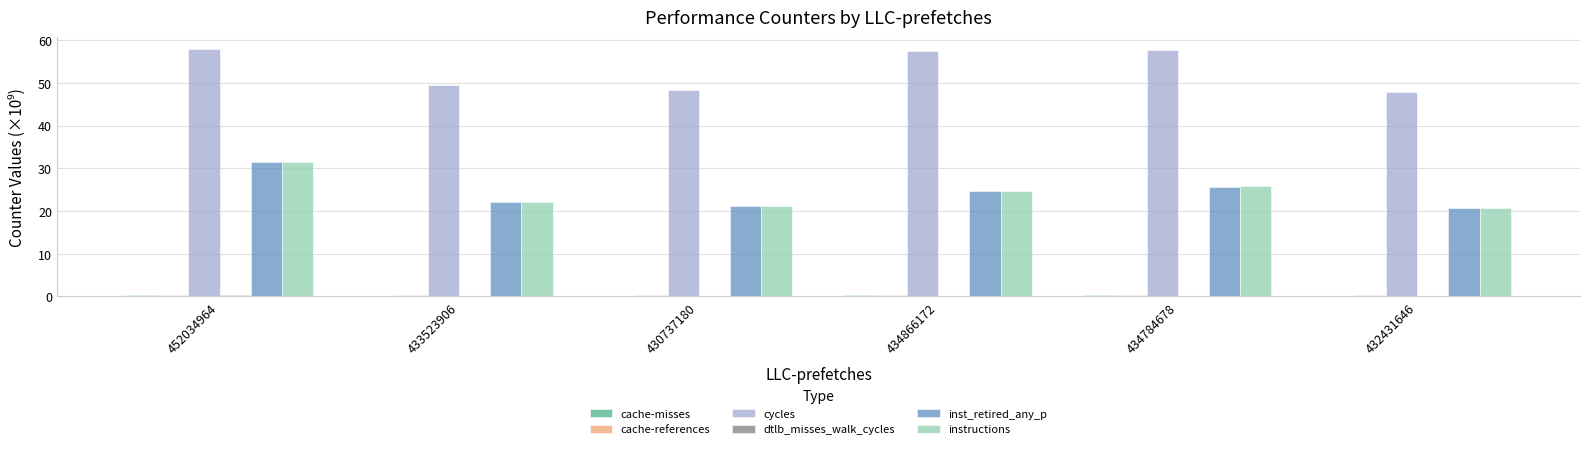

What is the sum of all inst_retired_any_p values?

145.6